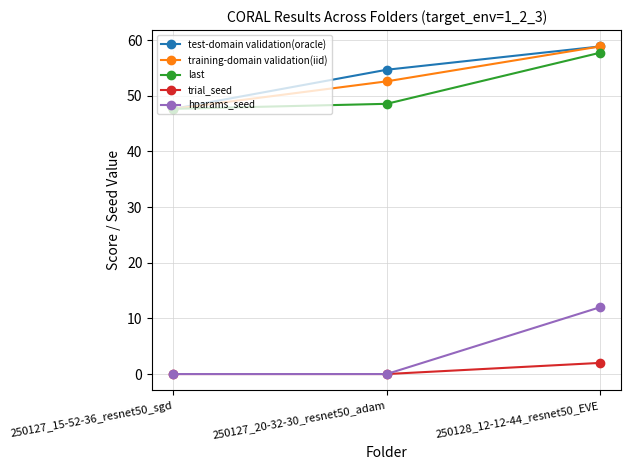

Which category has the lowest value in the last series?

250127_15-52-36_resnet50_sgd